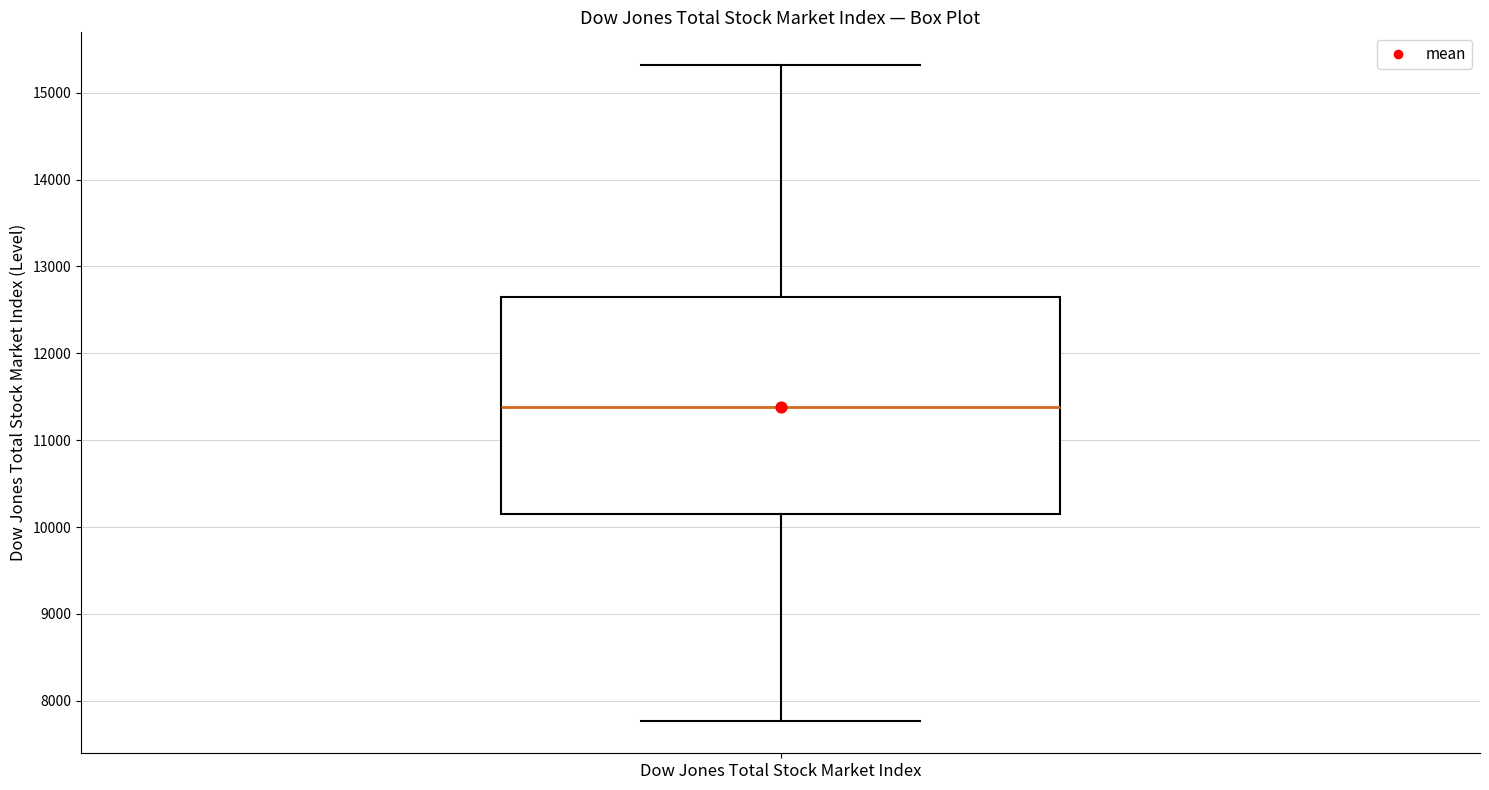

Transcribe this box plot: give where the median line is, the range the box spans, and where the two whiskers end, as read against the y-axis. The values are not printed on the chart, so give them approximately, as read against the axis.

median 11400, box 10100 to 12700, whiskers 7800 to 15300